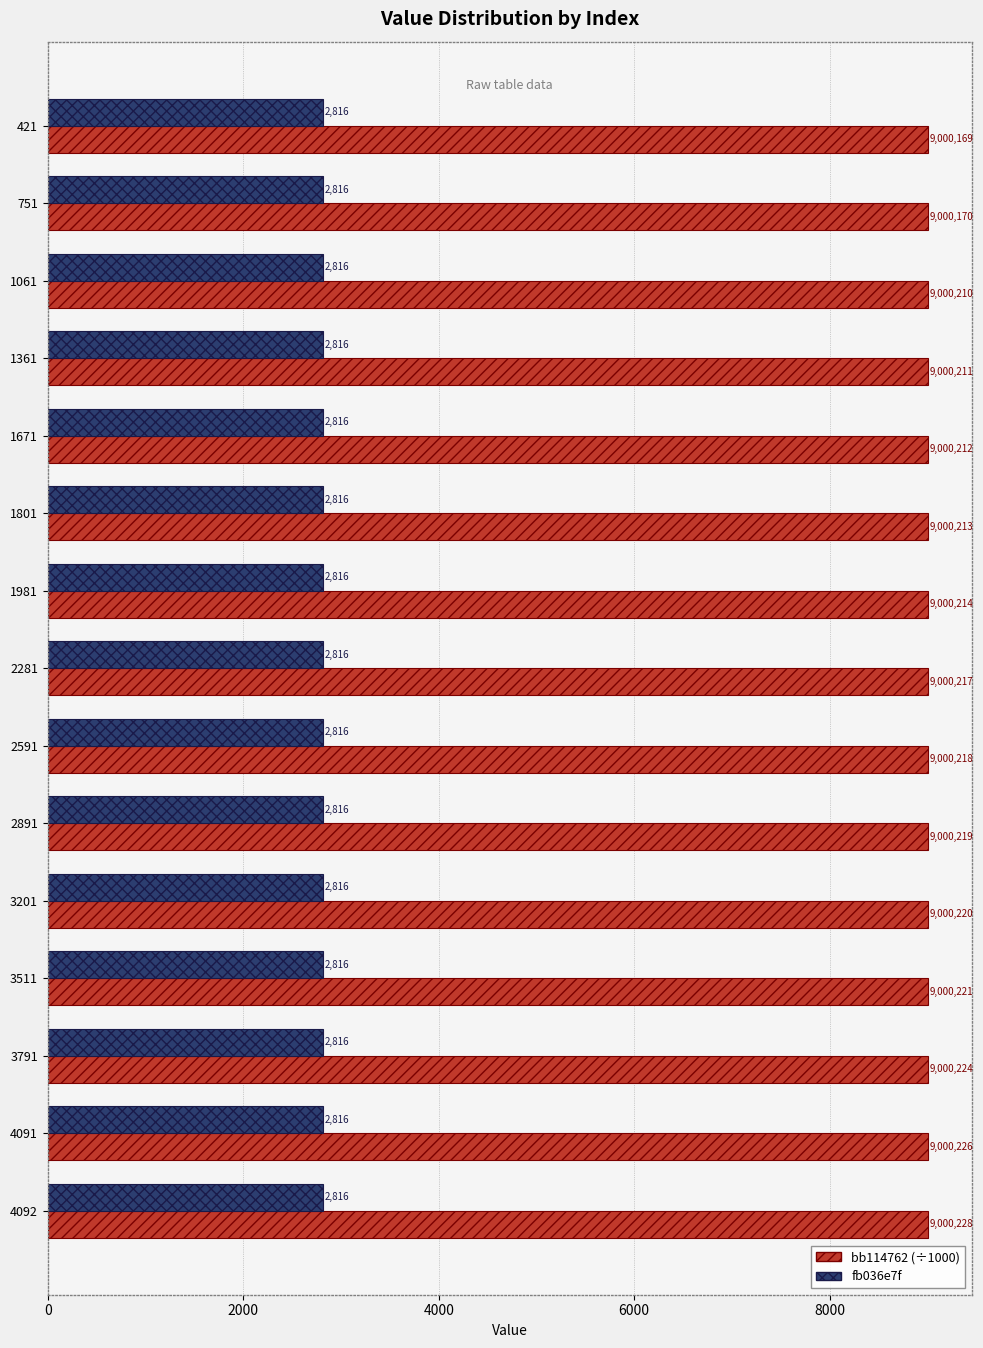

True or false: bb114762 (÷1000) has a value of 9000.2 at 4092.

True